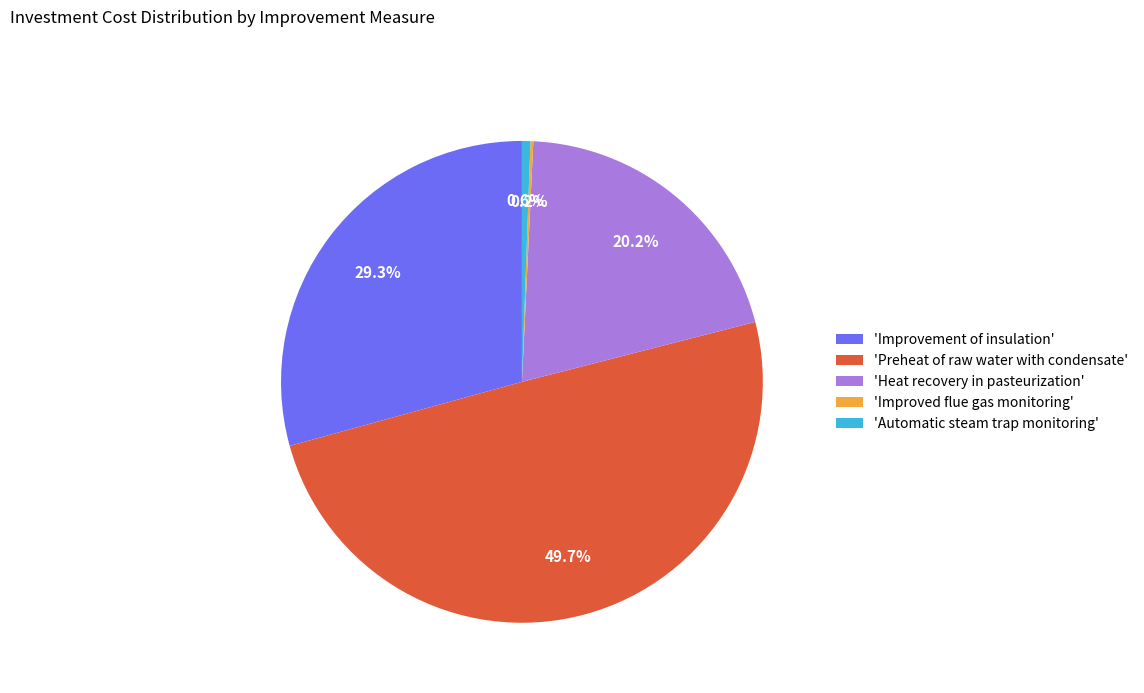

Which slice is the largest?

'Preheat of raw water with condensate'